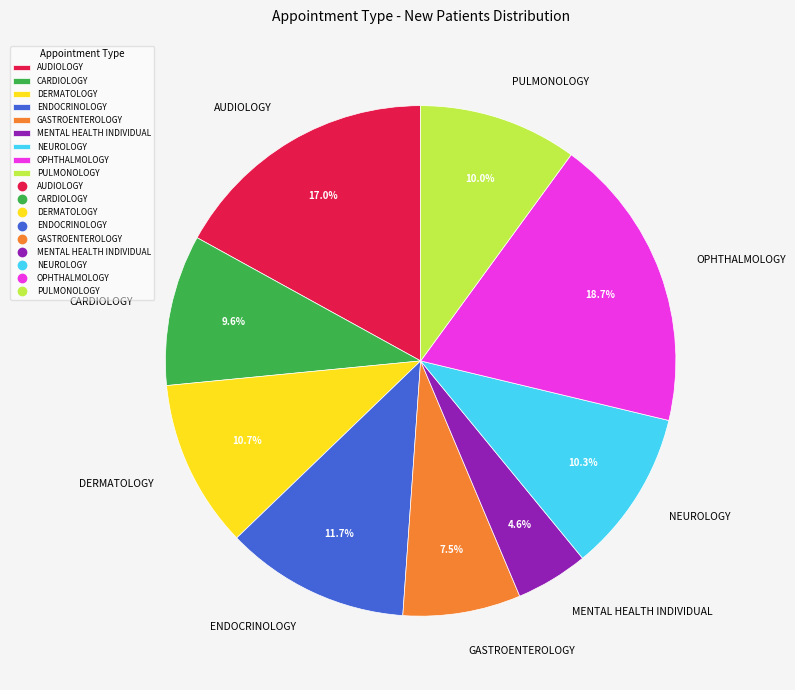

What percentage do OPHTHALMOLOGY and GASTROENTEROLOGY together represent?

26.2%